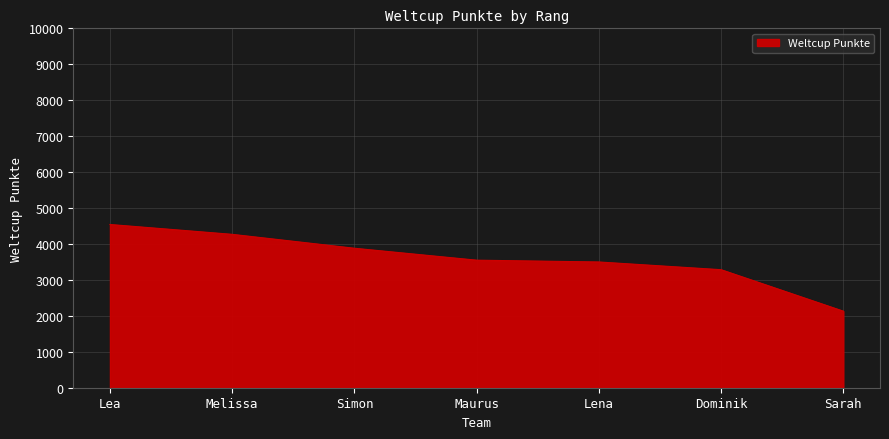

How many lines are shown in the chart?

1